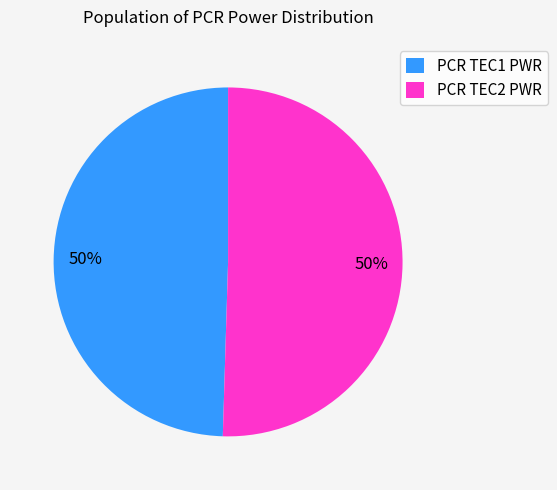

To the nearest percent, what portion does PCR TEC1 PWR represent?

50%